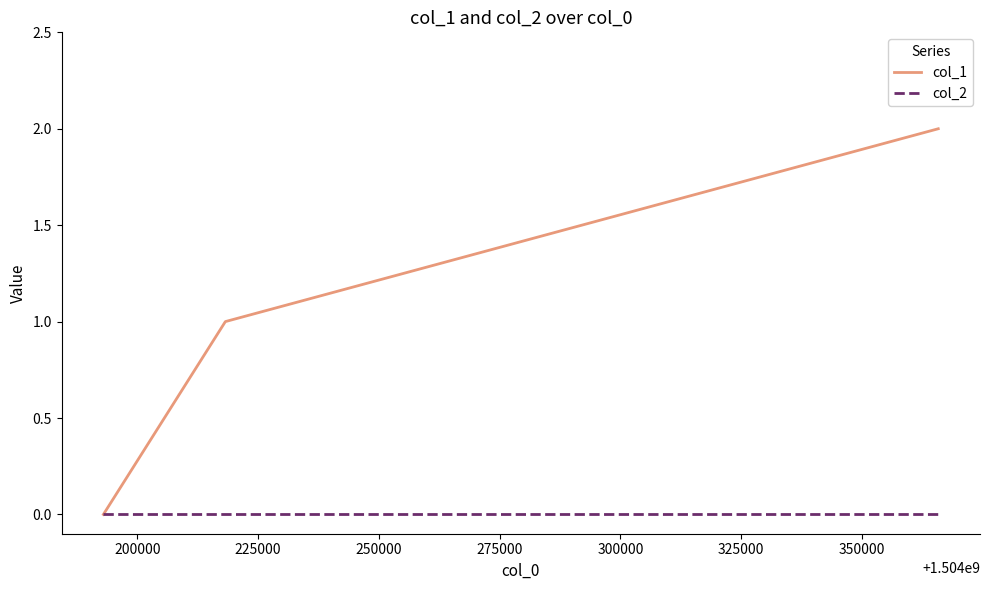

List the series in order of their peak value, lowest first.

col_2, col_1